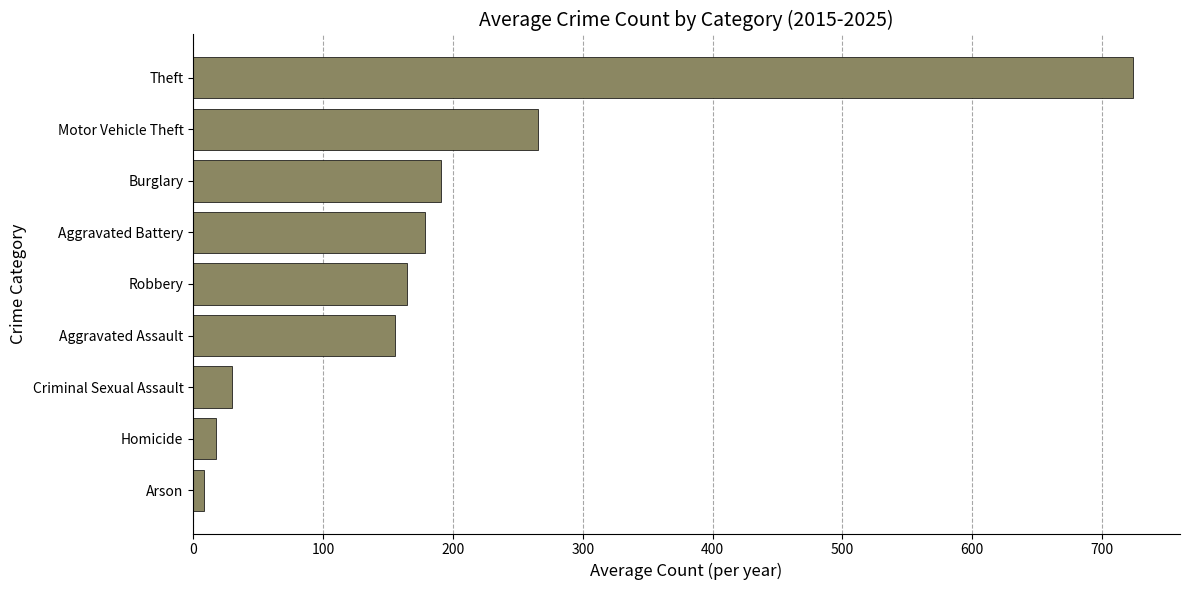

The value at Motor Vehicle Theft is 265.9. True or false?

True